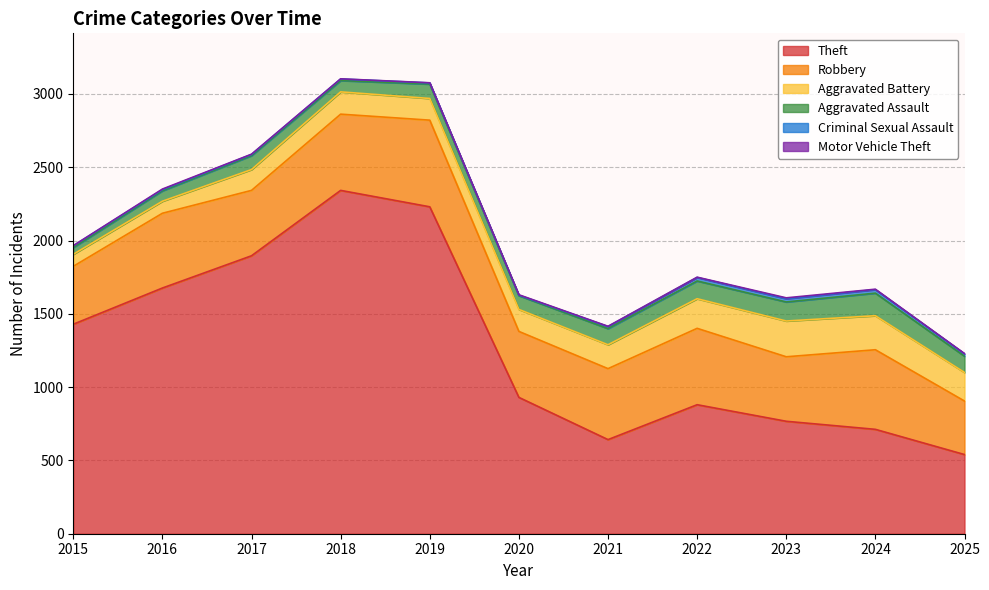

How many lines are shown in the chart?

6